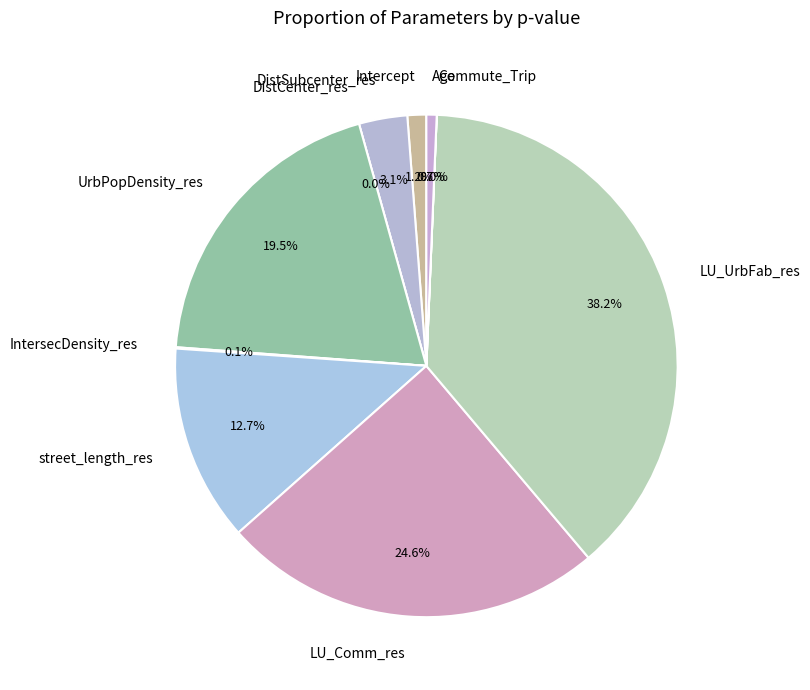

To the nearest percent, what percentage of the pie is LU_UrbFab_res?

38%